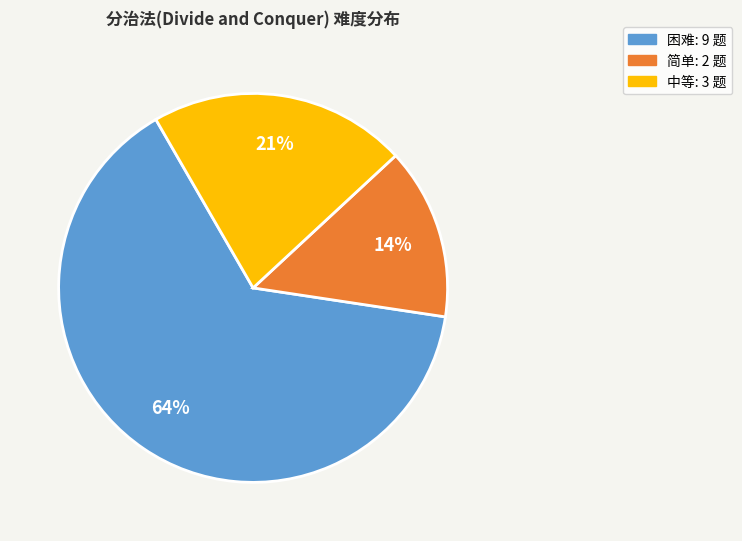

Is the sum of 简单 and 困难 greater than half?

Yes